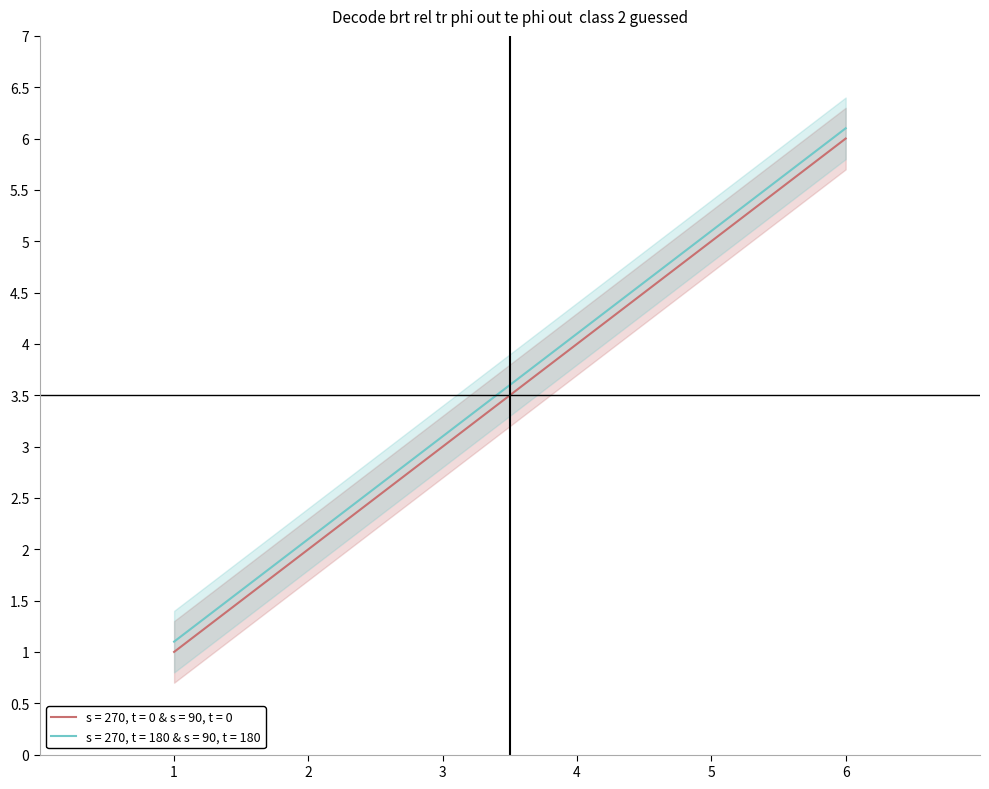

How many data points are above 4?

2